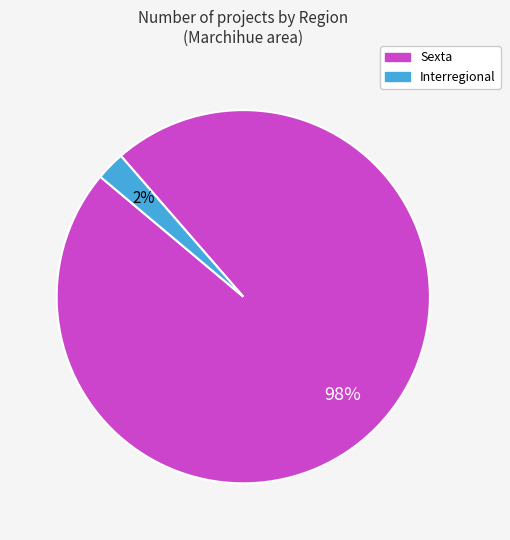

To the nearest percent, what is the combined percentage of Interregional and Sexta?

100%